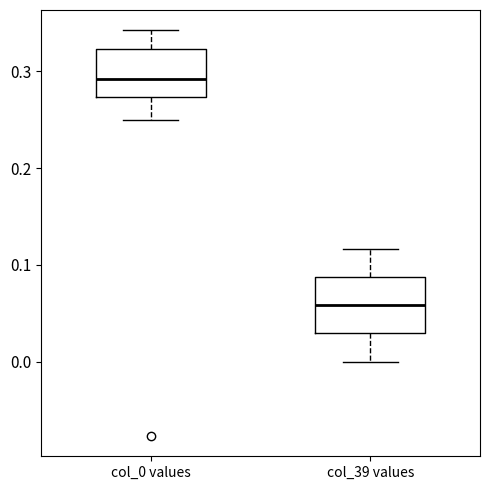

Reading left to right, read every box against the y-axis: the position of its median line, the range the box covers, and the ends of its whiskers. The values are not printed on the chart, so give them approximately, as read against the axis.

col_0 values: median 0.29, box 0.27 to 0.32, whiskers 0.25 to 0.34
col_39 values: median 0.06, box 0.03 to 0.09, whiskers 0.00 to 0.12